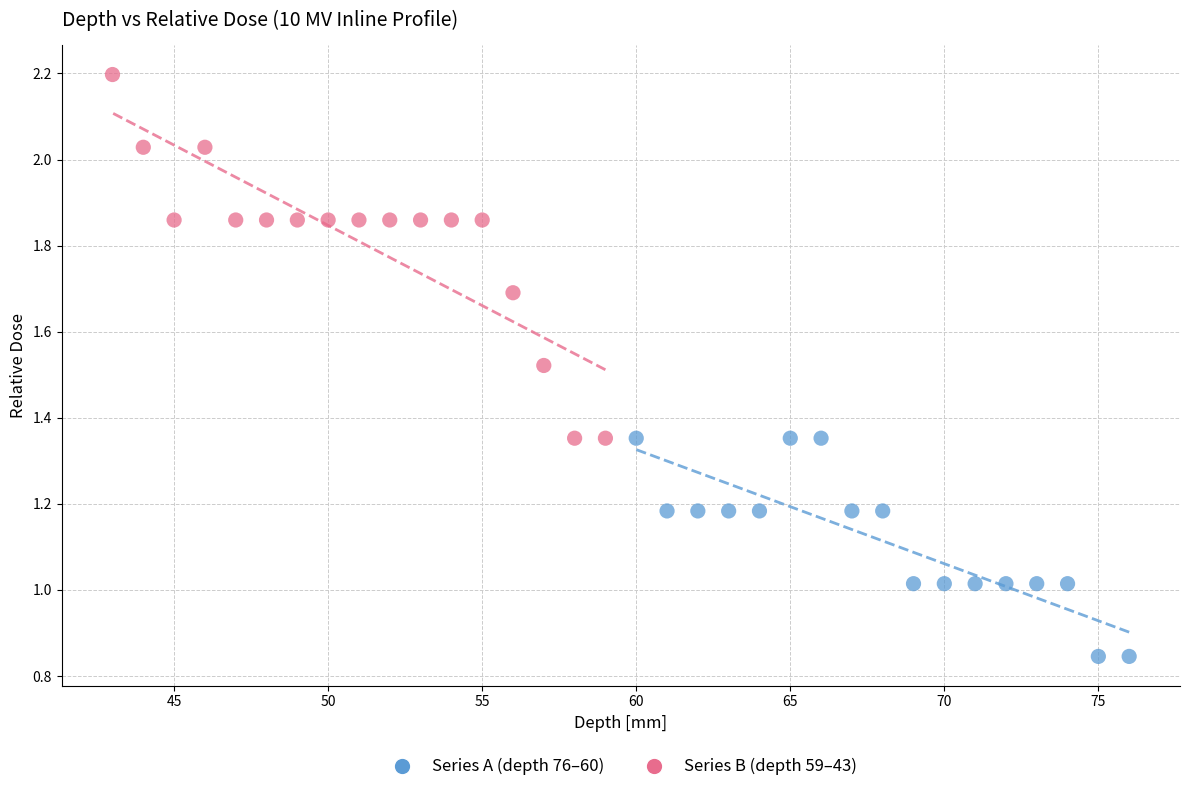

Which series reaches the maximum Y coordinate?

Series B (depth 59–43)